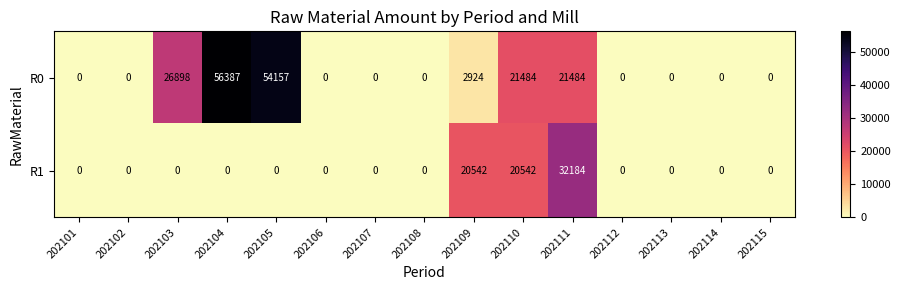

What is the difference between the second highest and minimum values in the R1 series?

20542